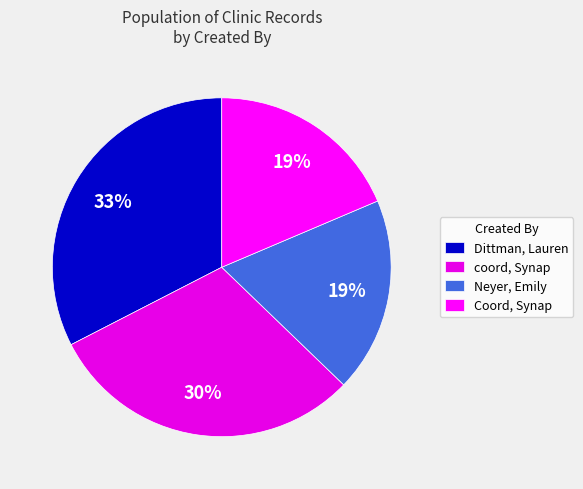

How many segments does this pie chart have?

4